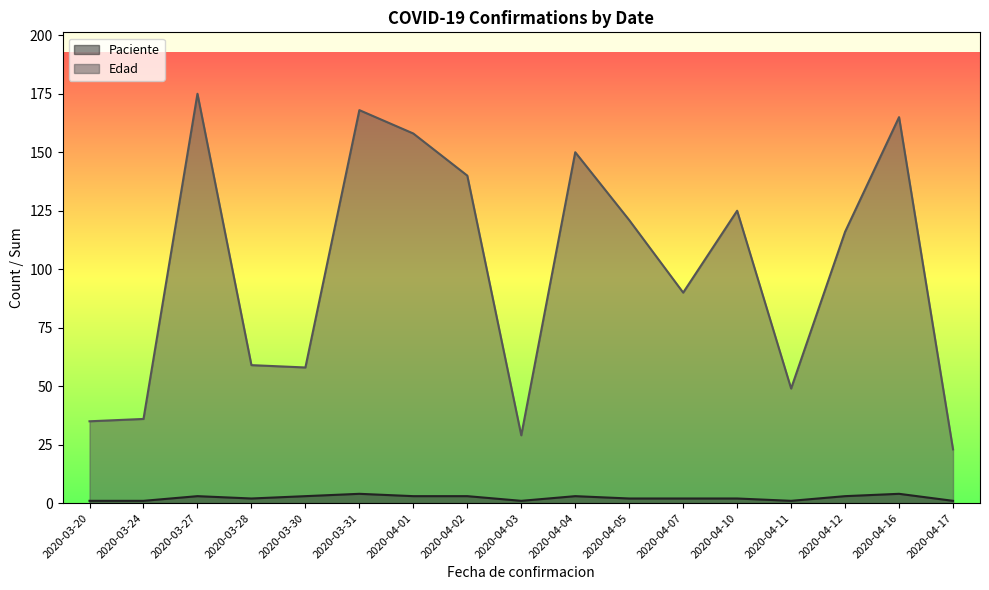

How many distinct data groups are displayed?

2